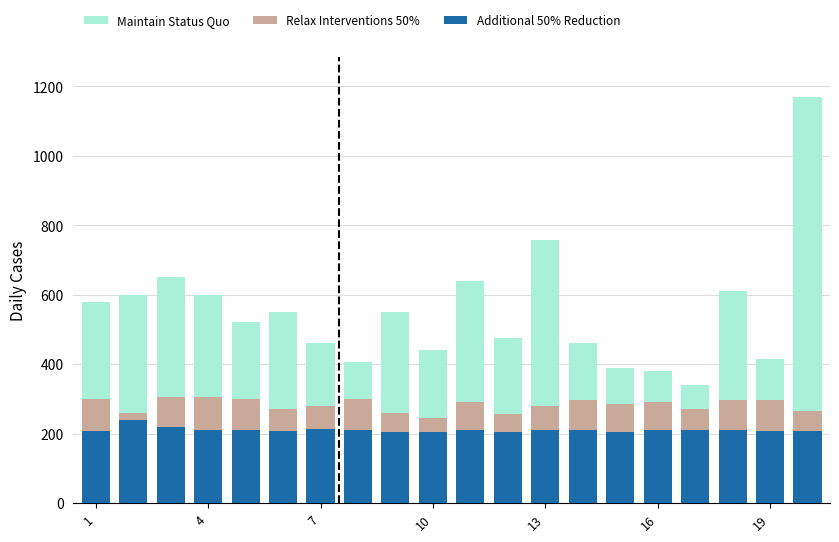

What is the difference between the maximum and minimum values in the Additional 50% Reduction series?

36.0